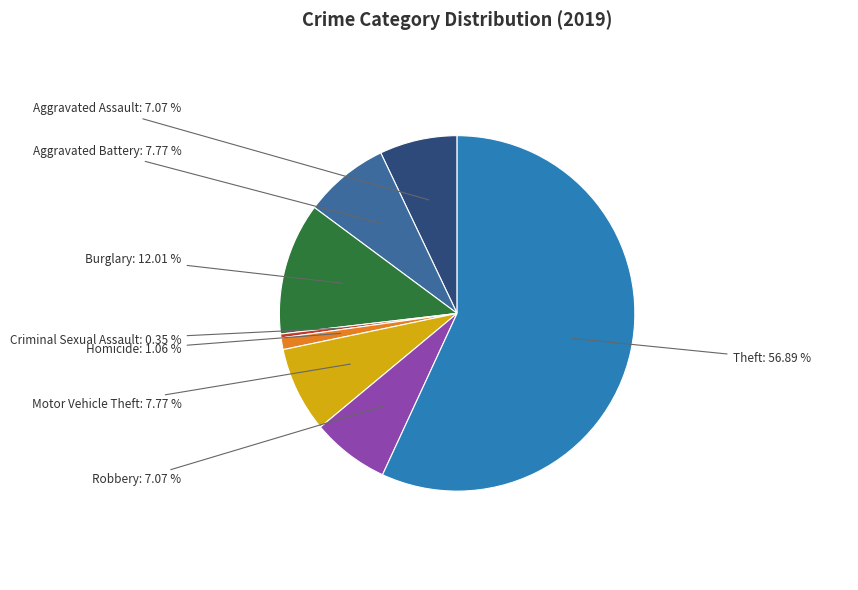

What is the majority slice?

Theft